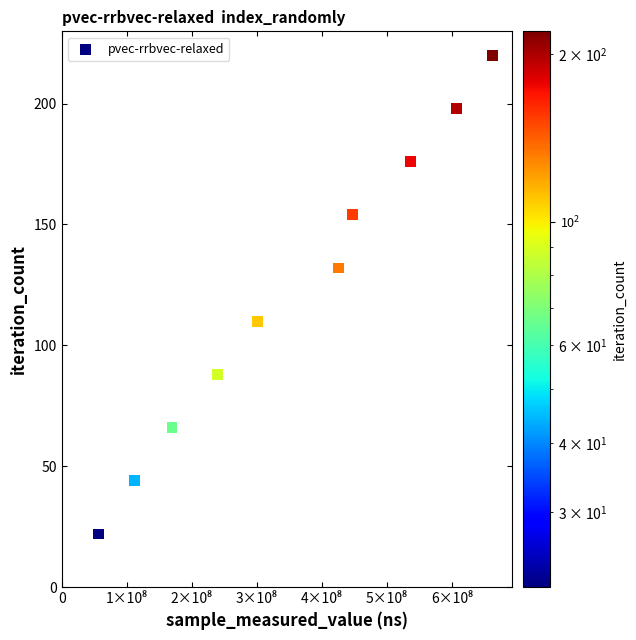

What is the average Y value?

121